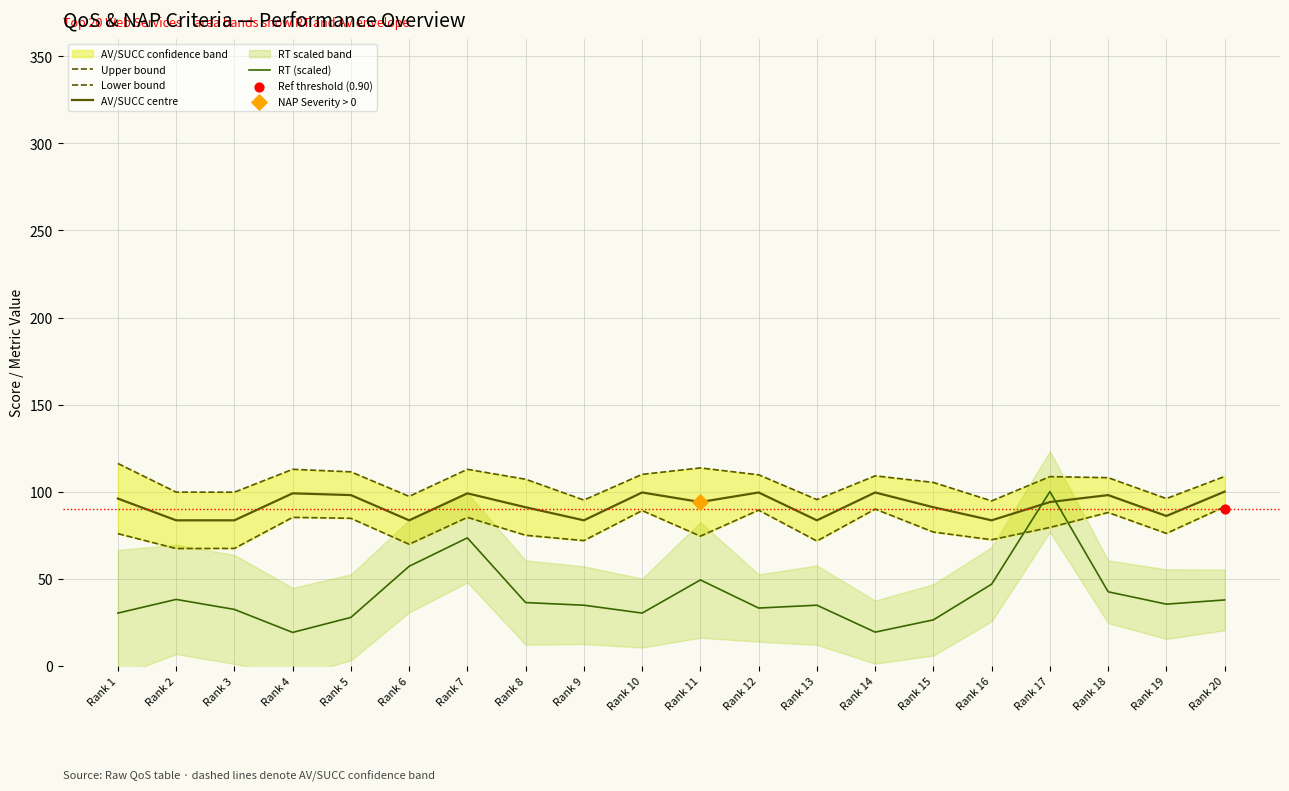

Which series contains the highest Y value?

Upper bound